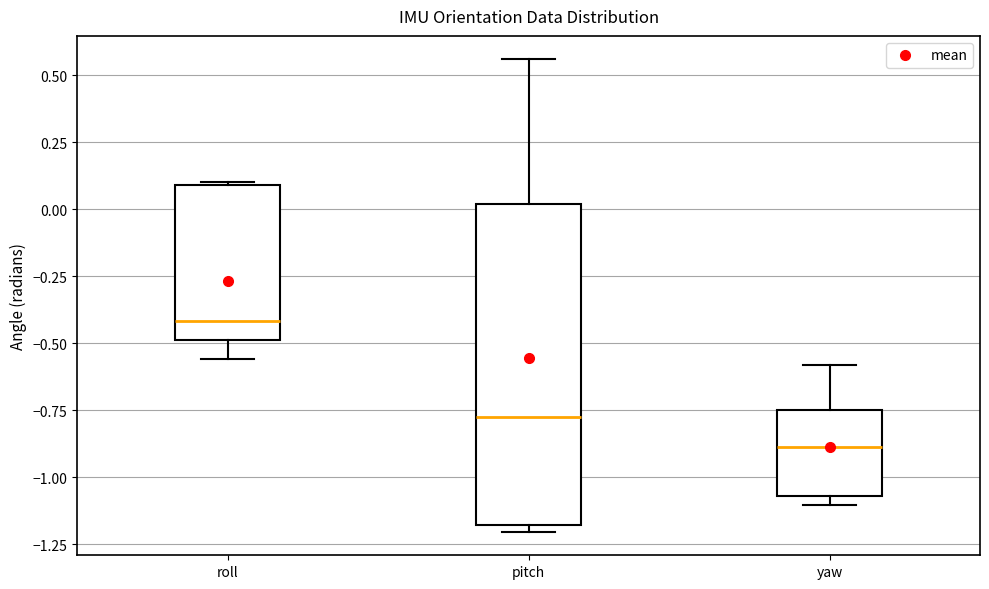

Reading left to right, transcribe this box plot: for each box, give where its median line is, the range the box spans, and where its two whiskers end, as read against the y-axis. The values are not printed on the chart, so give them approximately, as read against the axis.

roll: median -0.40, box -0.50 to 0.10, whiskers -0.55 to 0.10
pitch: median -0.80, box -1.20 to 0.00, whiskers -1.20 (just below the box's lower edge) to 0.55
yaw: median -0.90, box -1.05 to -0.75, whiskers -1.10 to -0.60